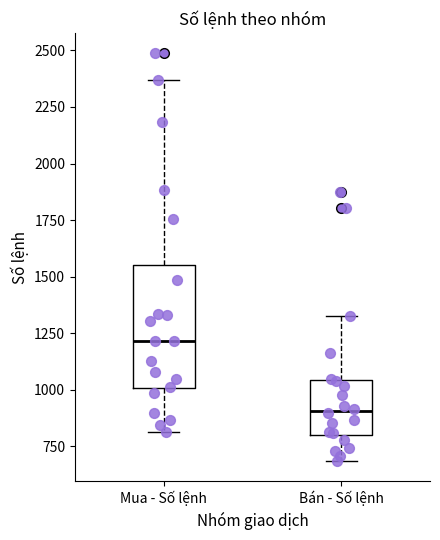

Which box is the tallest, from its lower edge to its upper edge?

Mua - Số lệnh